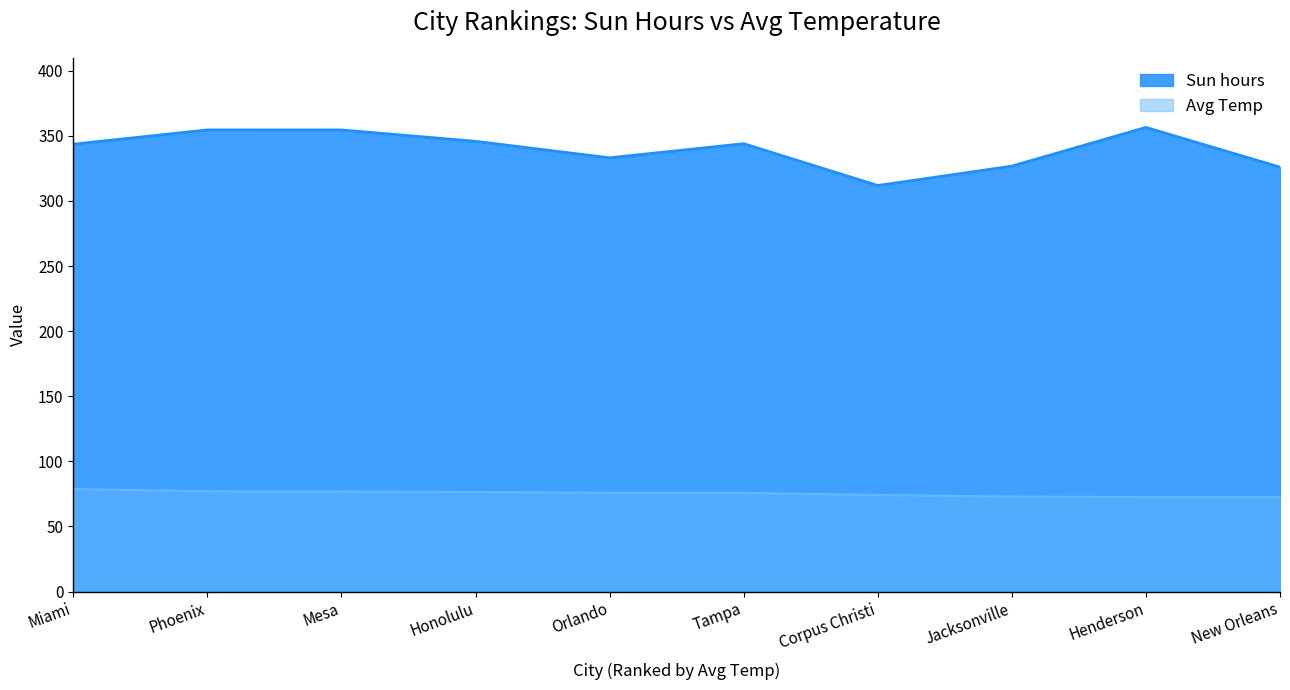

True or false: Avg Temp and Sun hours intersect in this chart.

False